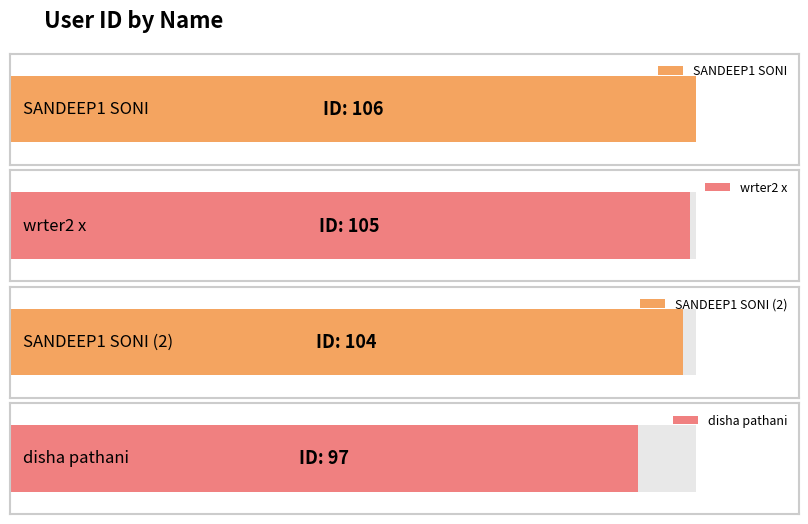

What is the value of the 3rd bar from the left?

104